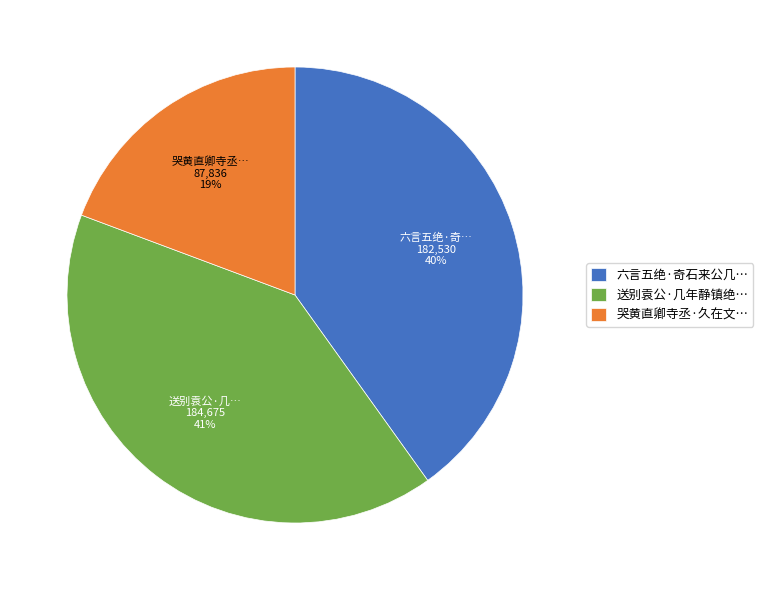

Does any single category account for the majority?

No